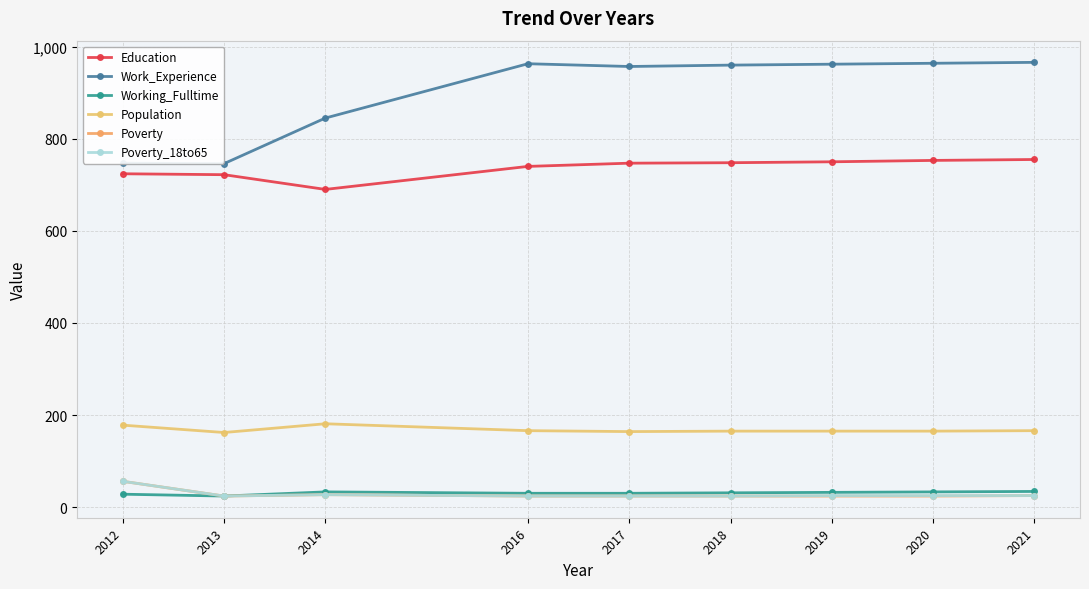

In Education, how many points are lower than both neighbors (excluding endpoints)?

1